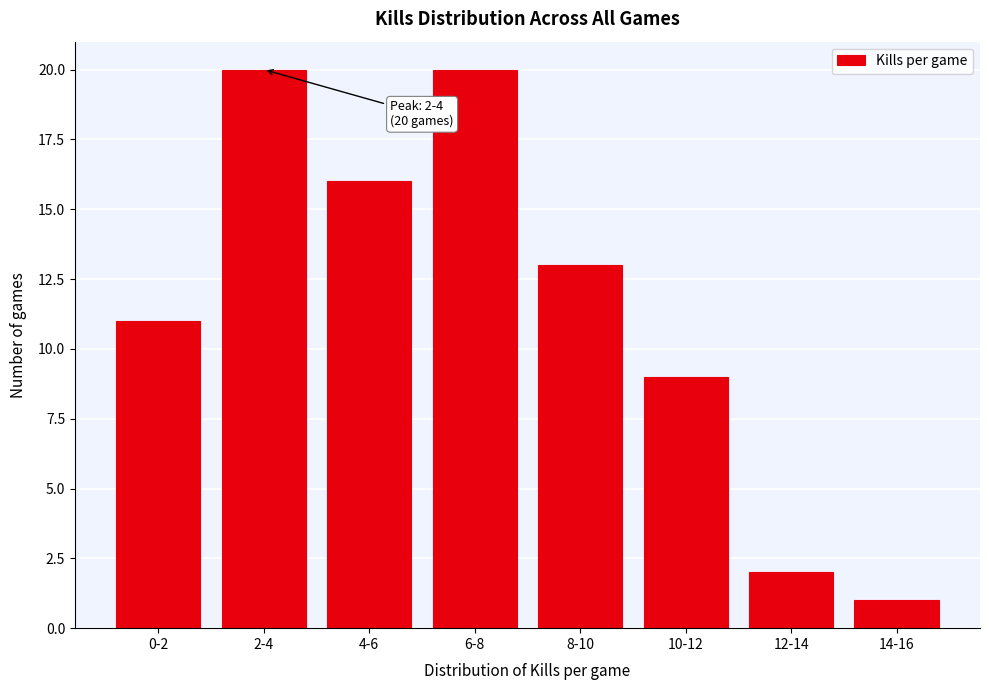

Reading right to left, transcribe all the data shown in this chart.

1	2	9	13	20	16	20	11